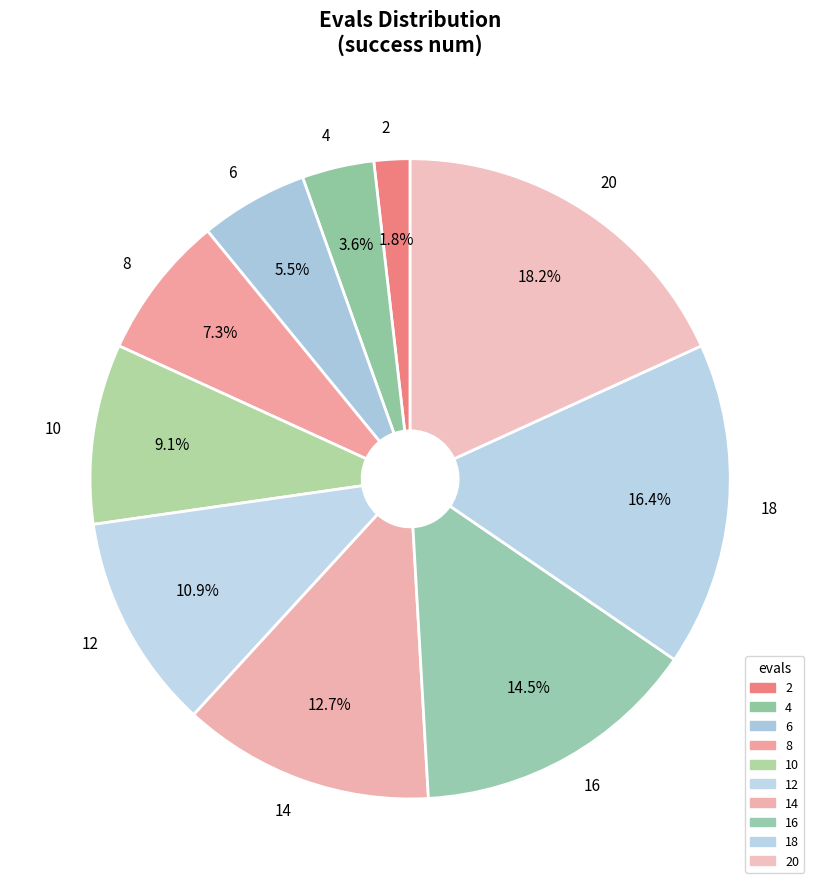

Does 20 represent more than half of the total?

No